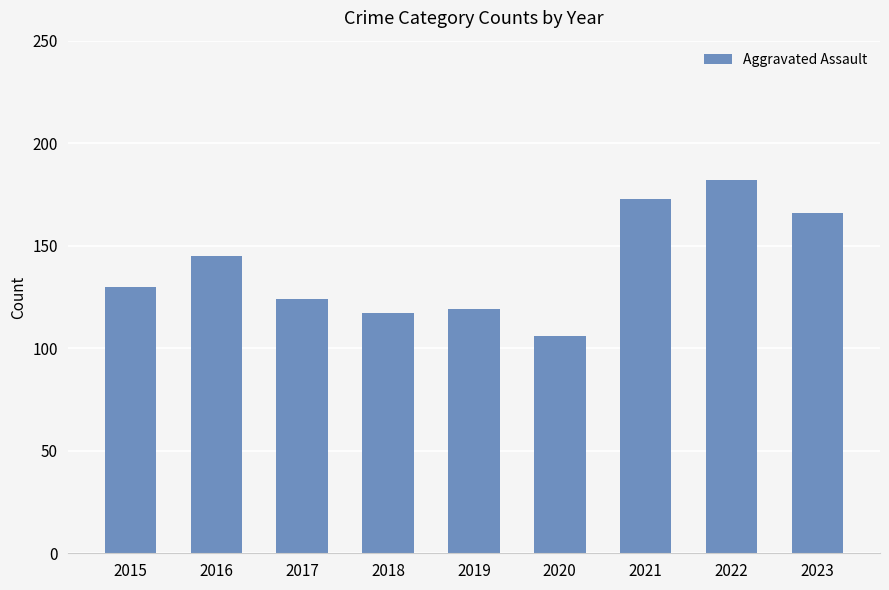

Read the value at 2021, to the nearest 10.

170